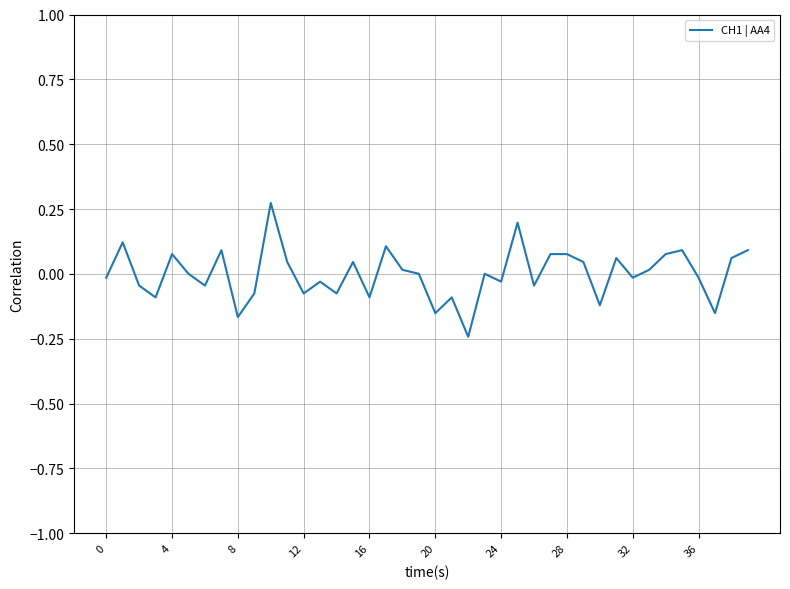

What is the difference between the maximum and minimum values?

0.5